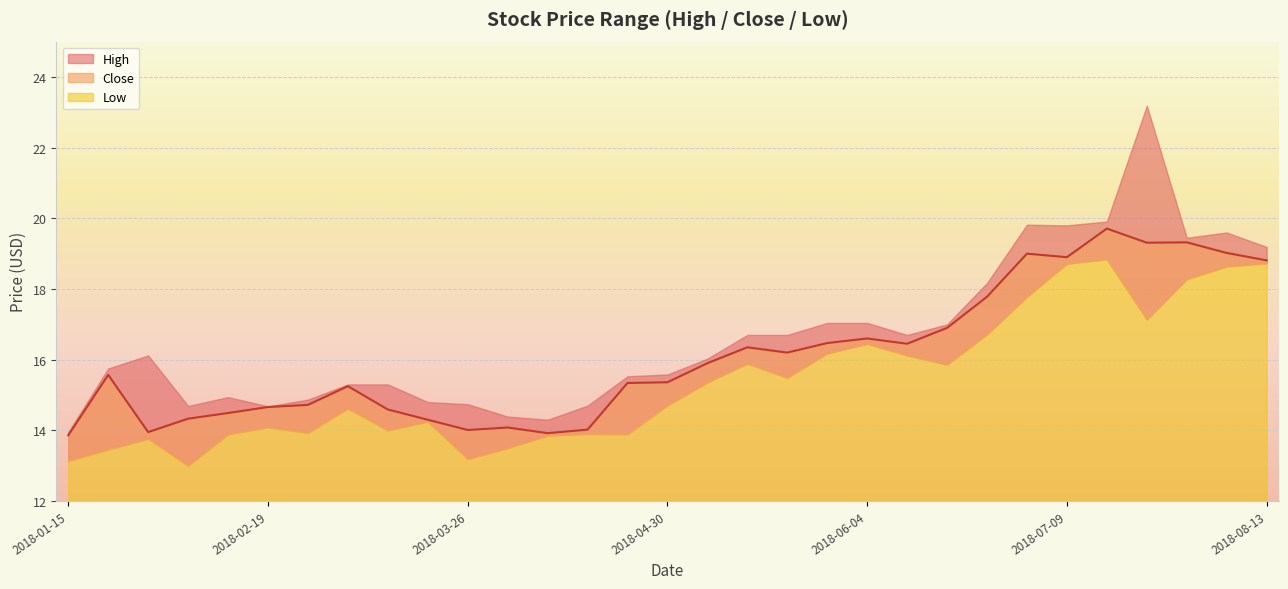

True or false: Close has more than 2 interior local peaks.

True